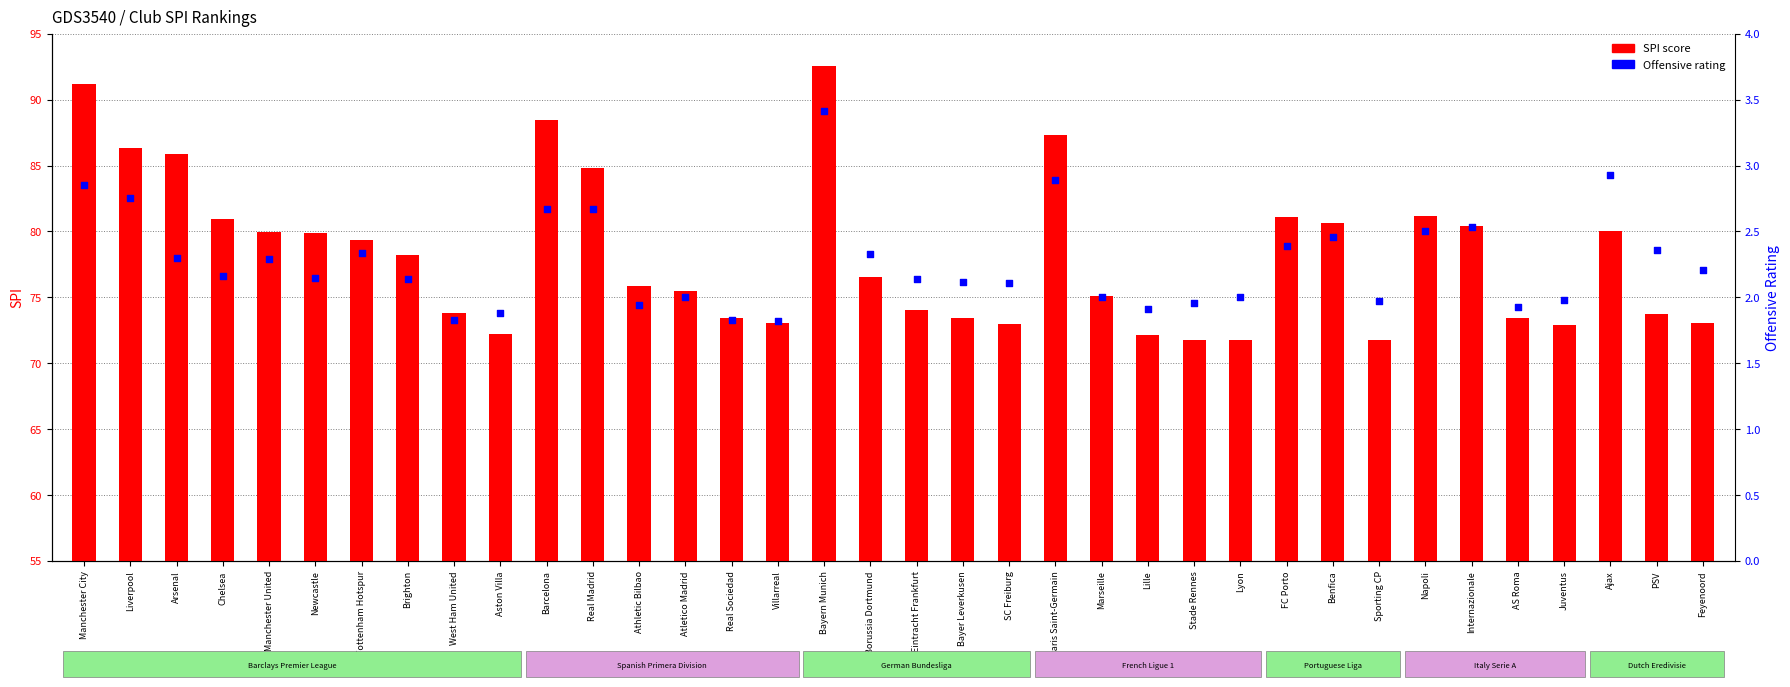

Which series contains the highest Y value?

SPI